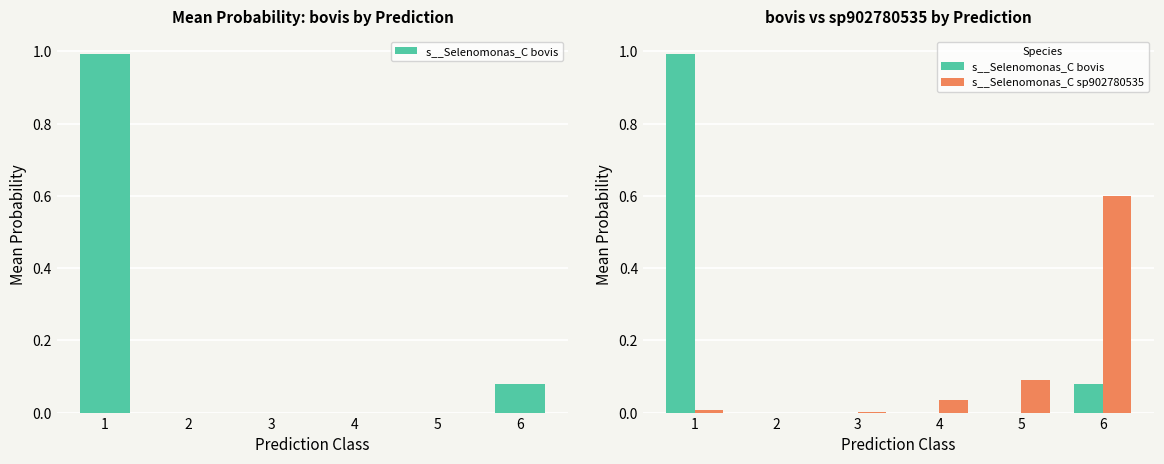

At how many categories does at least one series exceed 0?

5